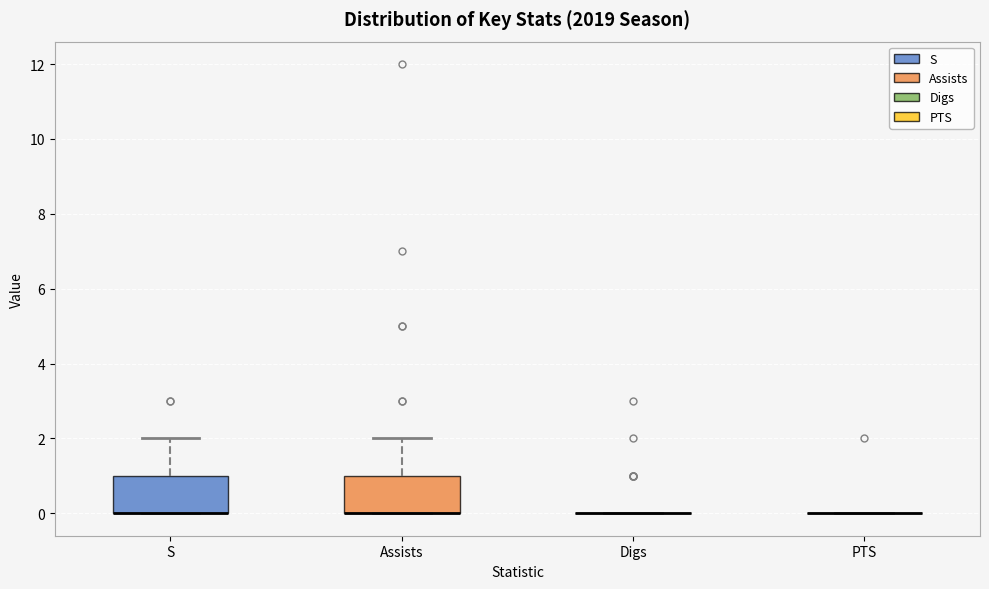

Where is the lower edge of the box for Assists on the y-axis? The values are not printed on the chart, so give them approximately, as read against the axis.

0